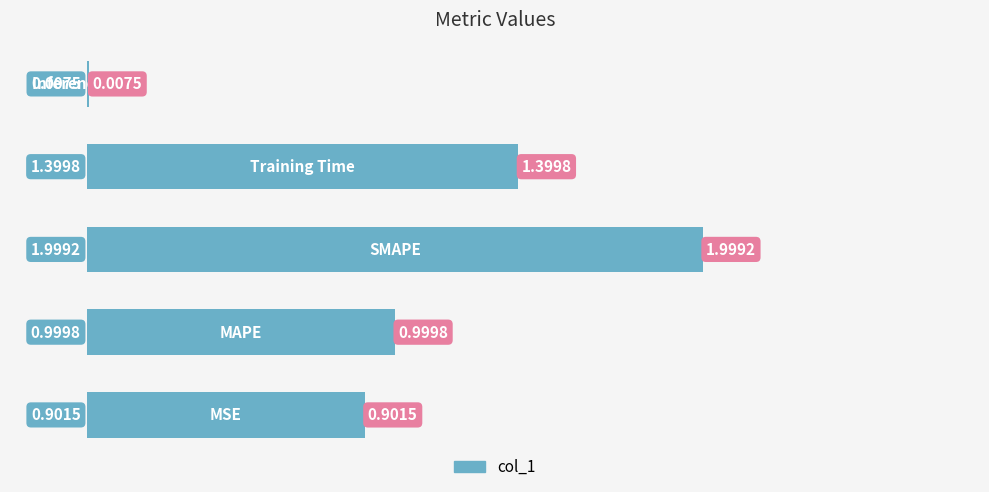

What is the sum of all values?

5.3